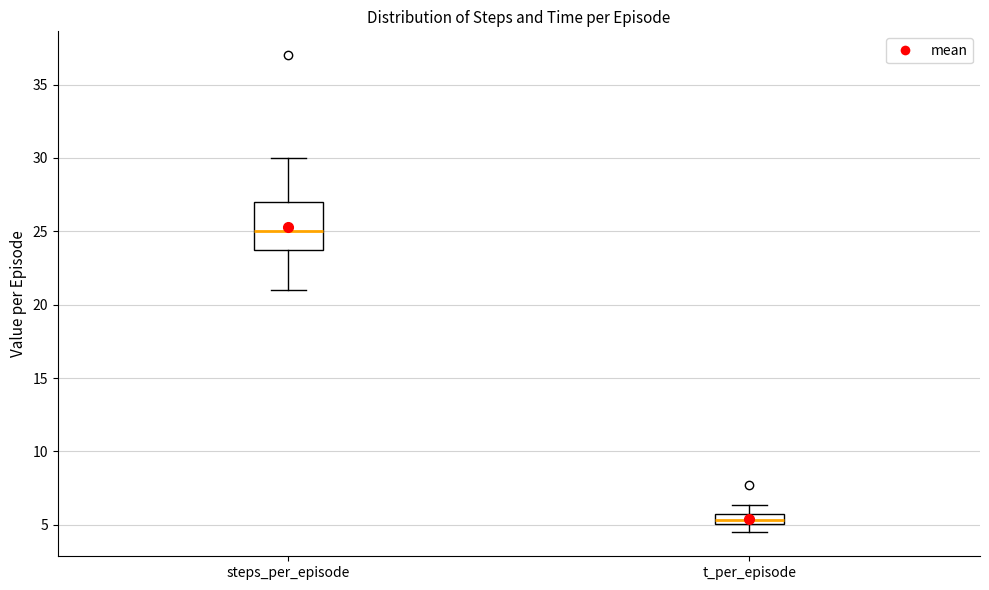

Which box has the lowest median line?

t_per_episode